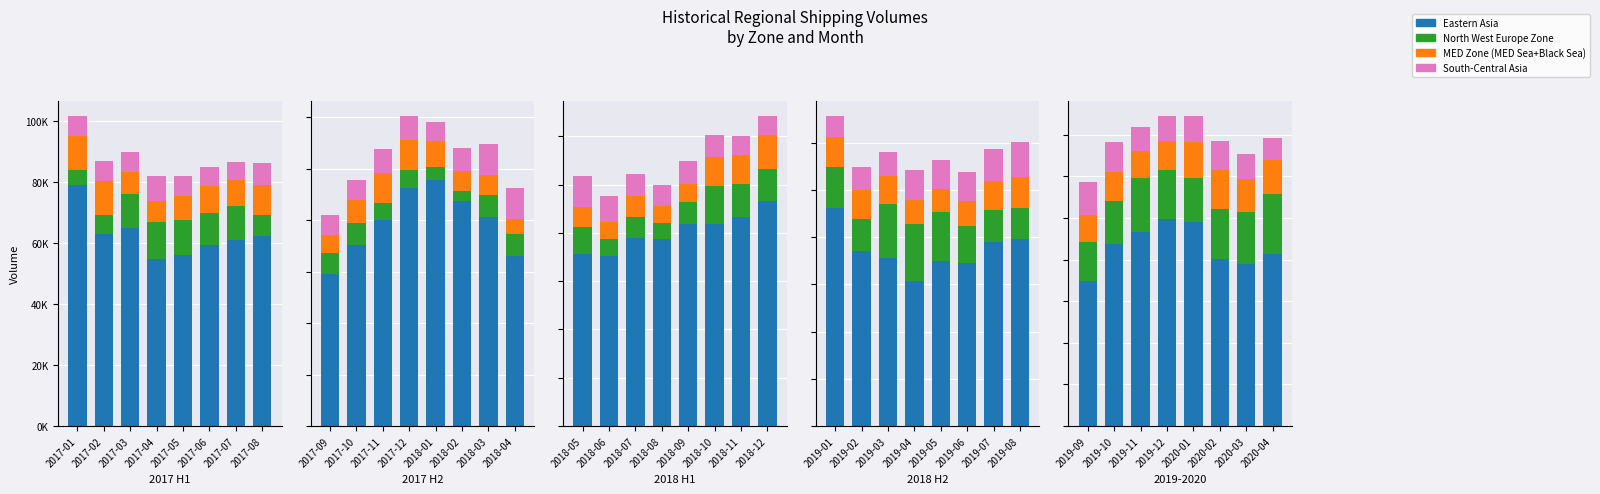

Is it true that South-Central Asia equals 4051.0 at 2019-12?

False